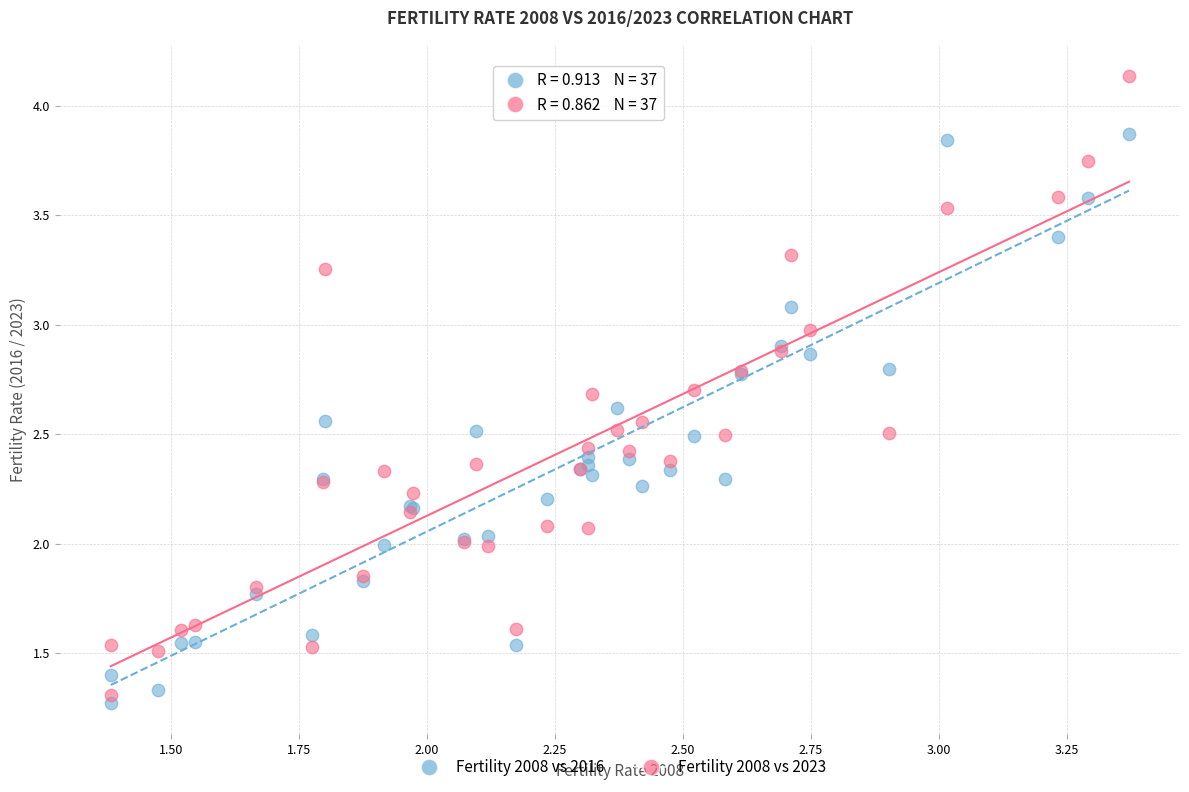

Which series has the widest spread of Y values?

Fertility 2008 vs 2023